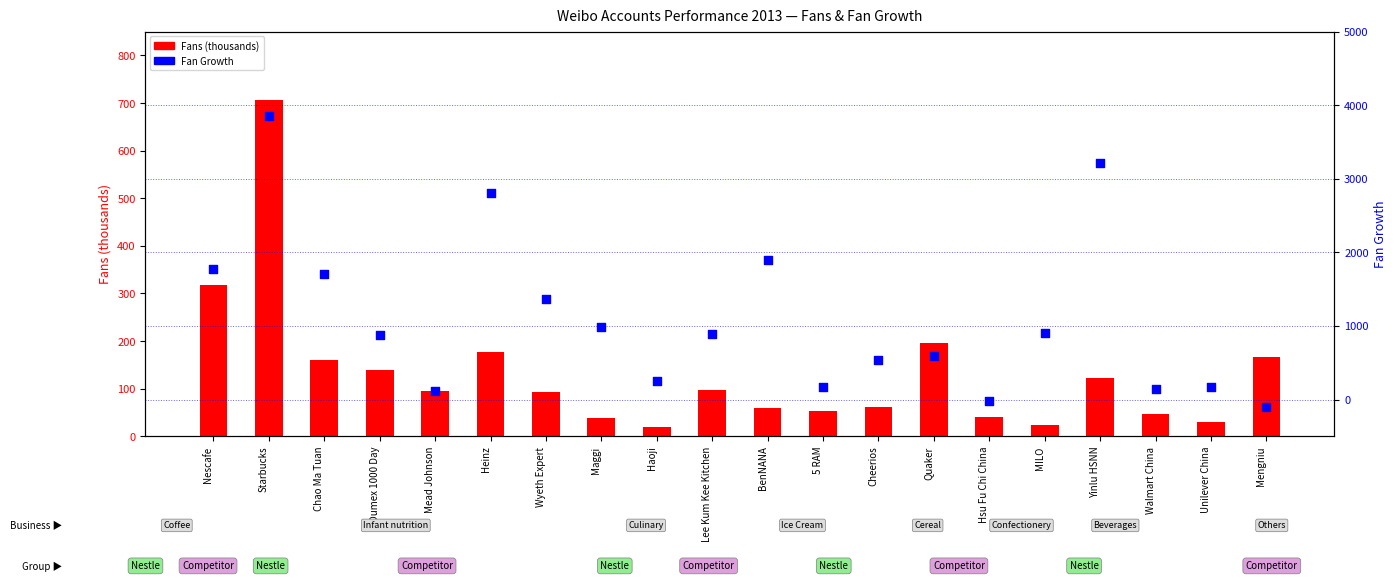

At how many categories does at least one series exceed 599?

11